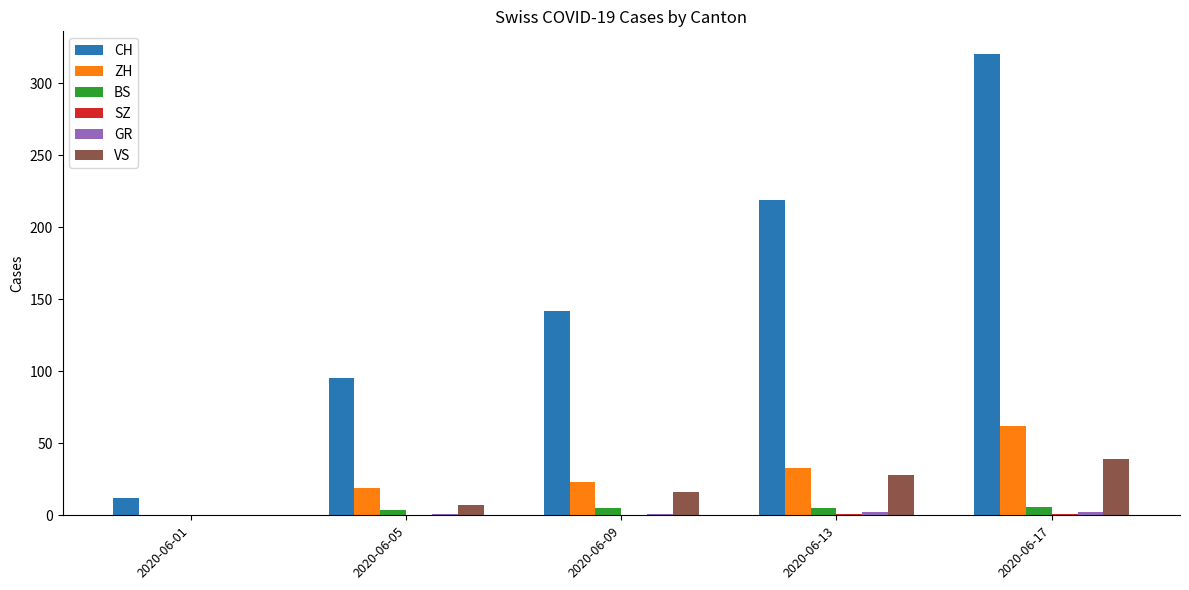

How many groups of bars are there?

5